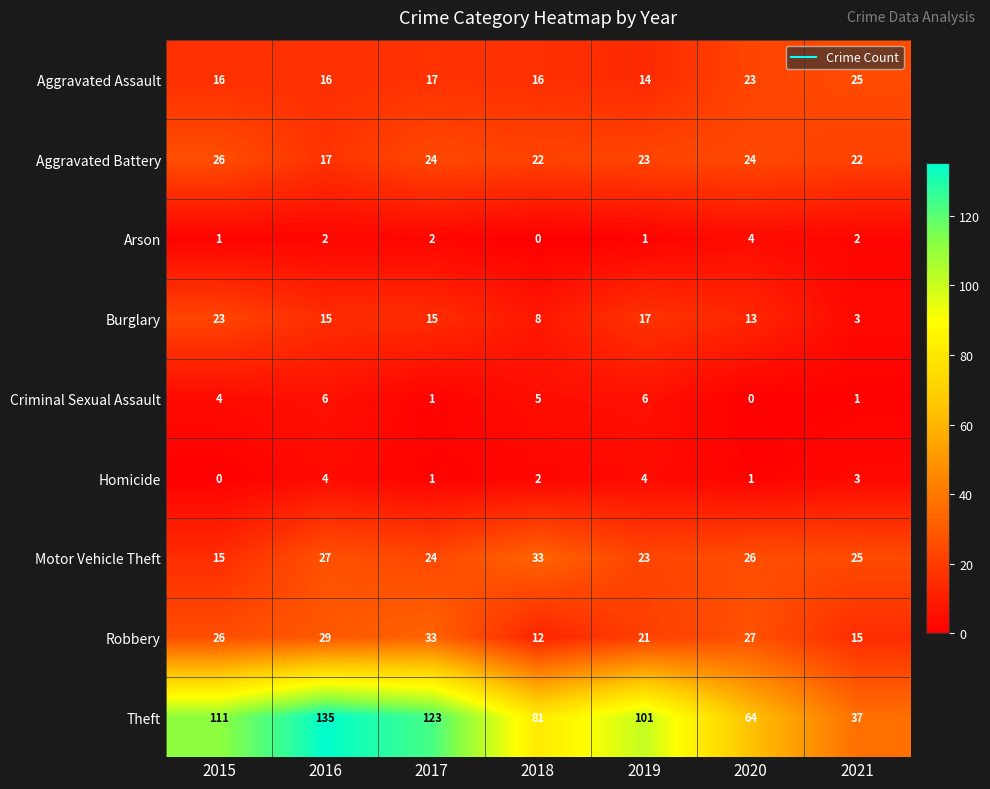

Which series changed the most between 2017 and 2018?

Theft